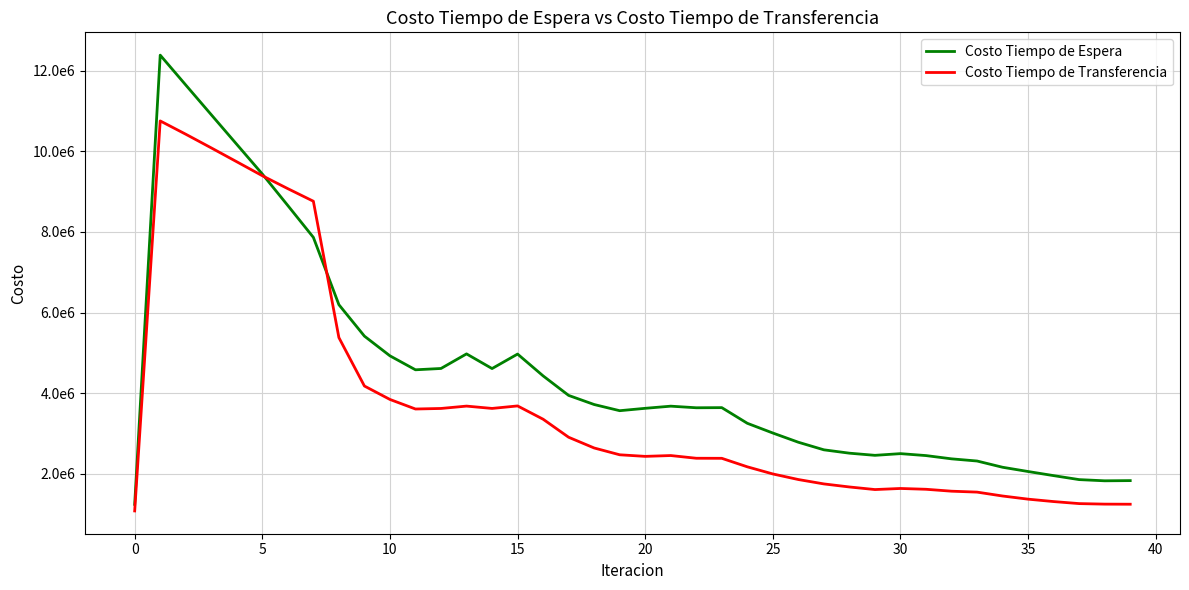

What are all the series names shown in the legend?

Costo Tiempo de Espera, Costo Tiempo de Transferencia